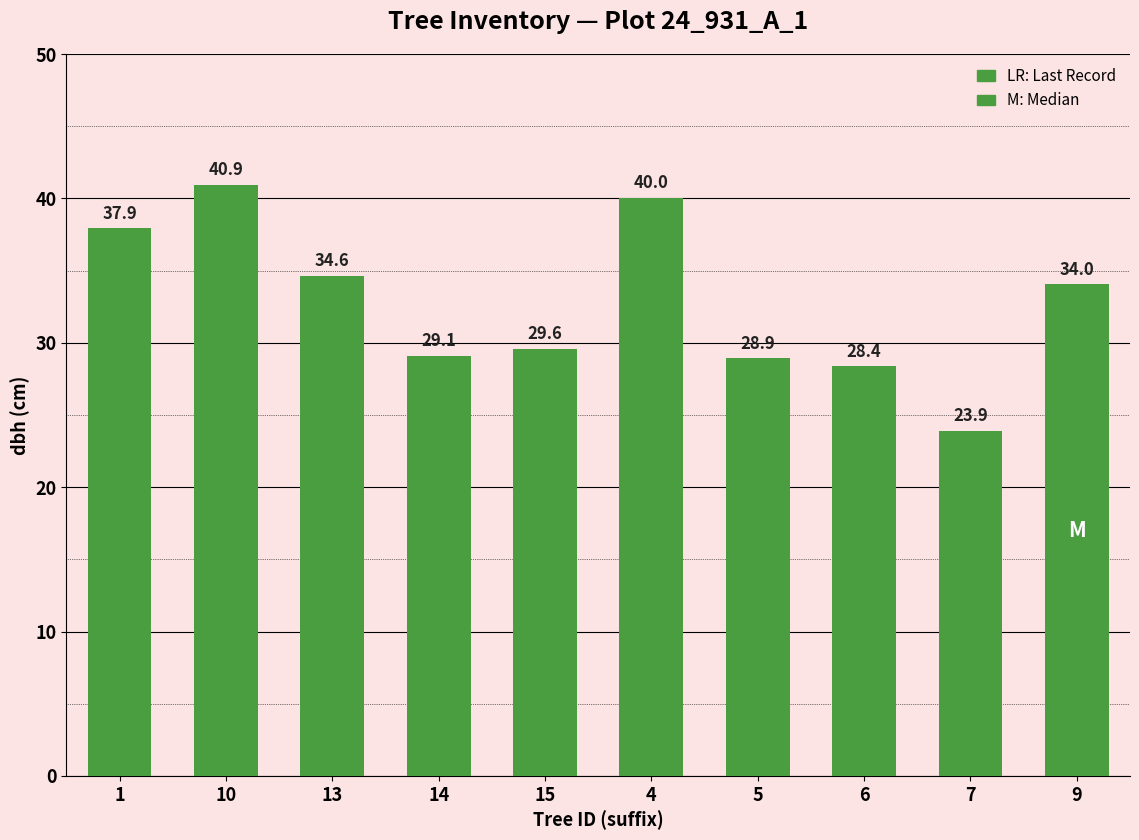

List the labels in order of value, largest first.

10, 4, 1, 13, 9, 15, 14, 5, 6, 7